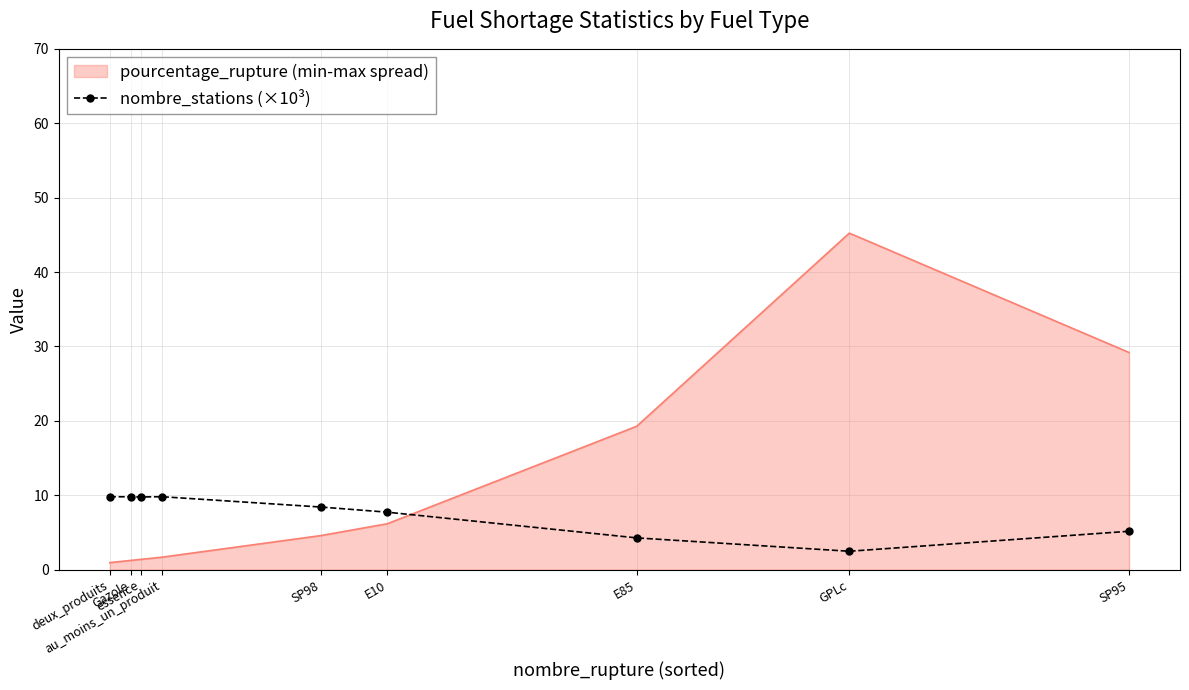

Rank the series by their average value, from highest to lowest.

pourcentage_rupture (min-max spread), nombre_stations (×10³)